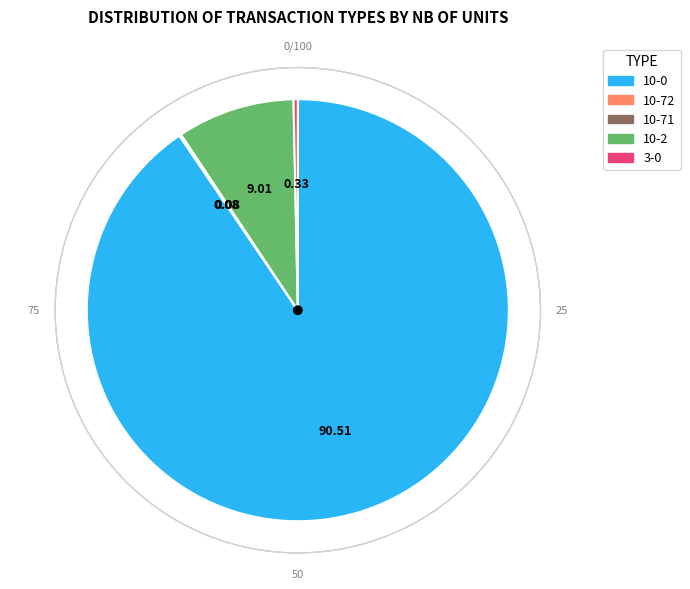

Which slice represents more than half of the pie?

10-0